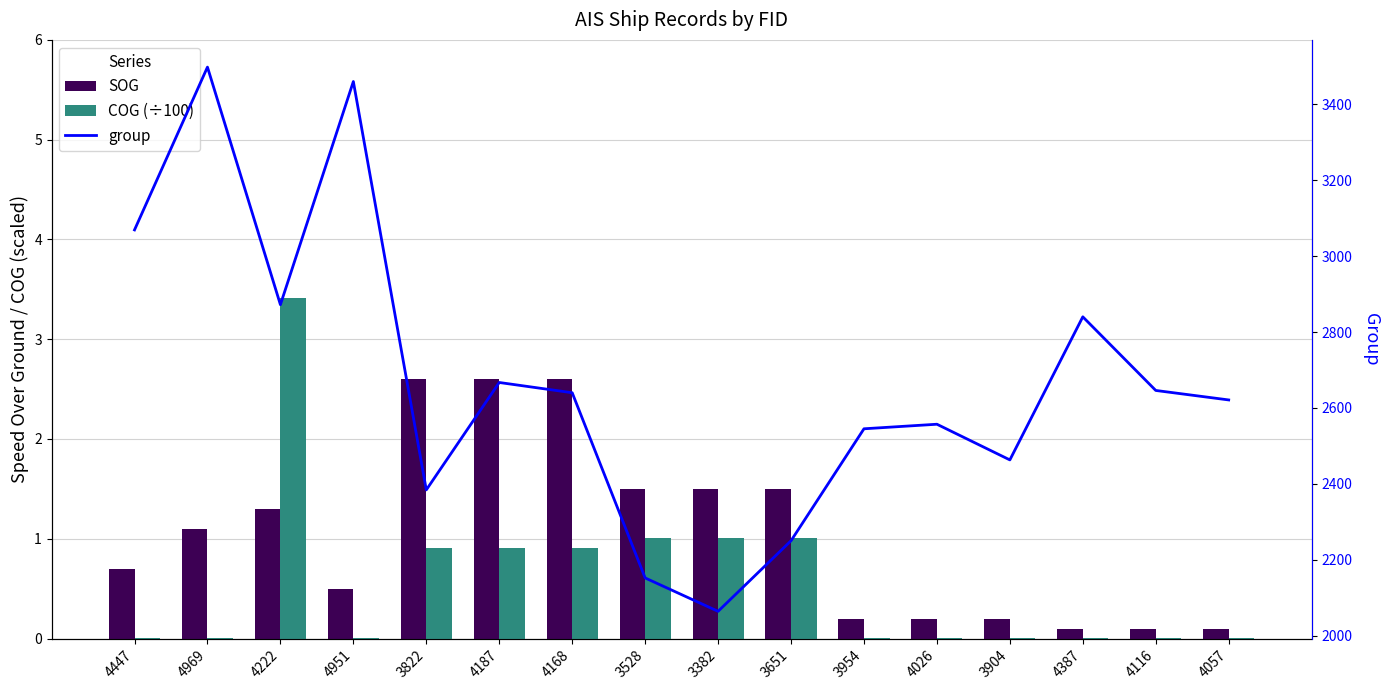

What is the difference between the maximum and minimum values in the COG (÷100) series?

3.4